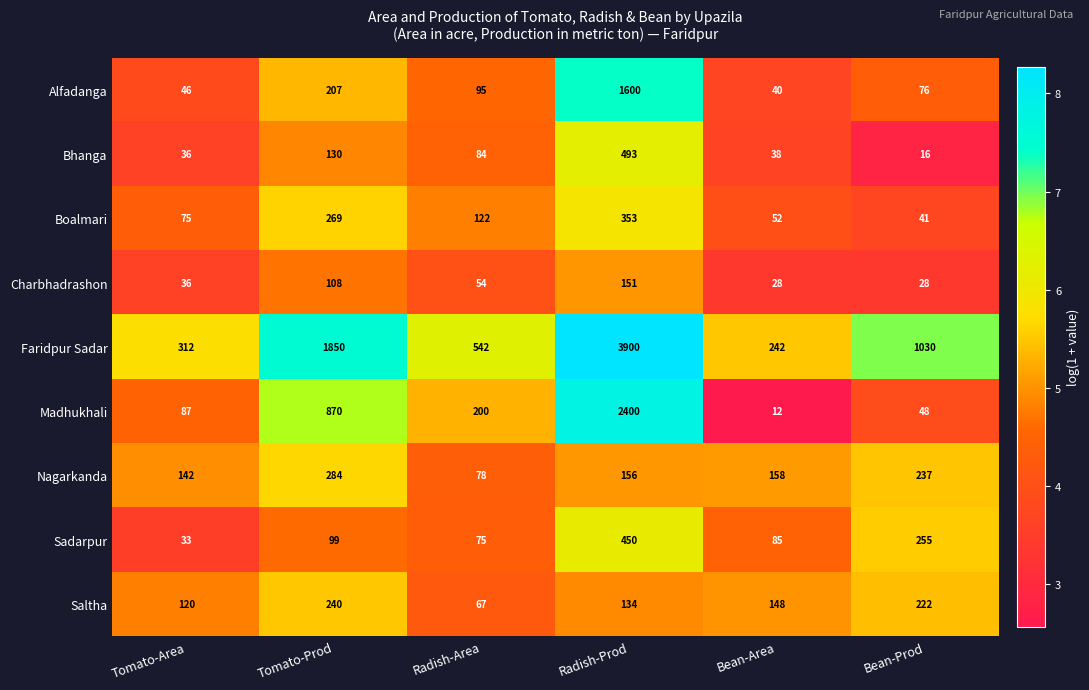

The Bhanga series shows 36 at Tomato-Area. True or false?

True